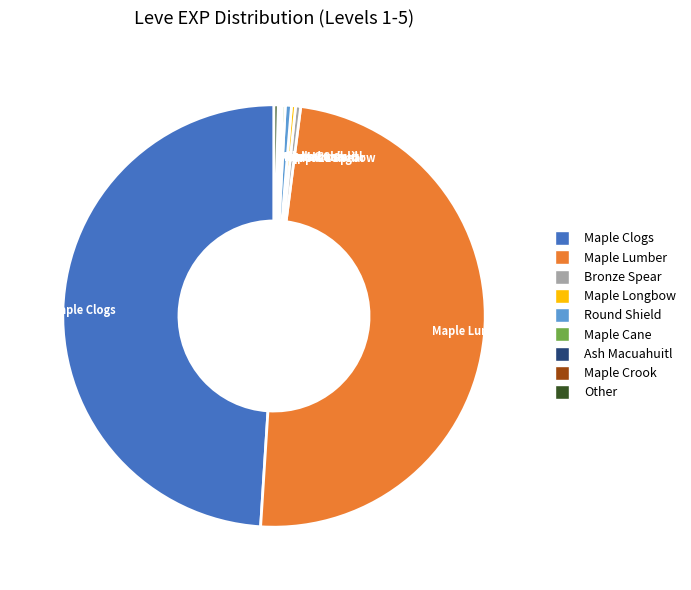

Does any single category account for the majority?

No